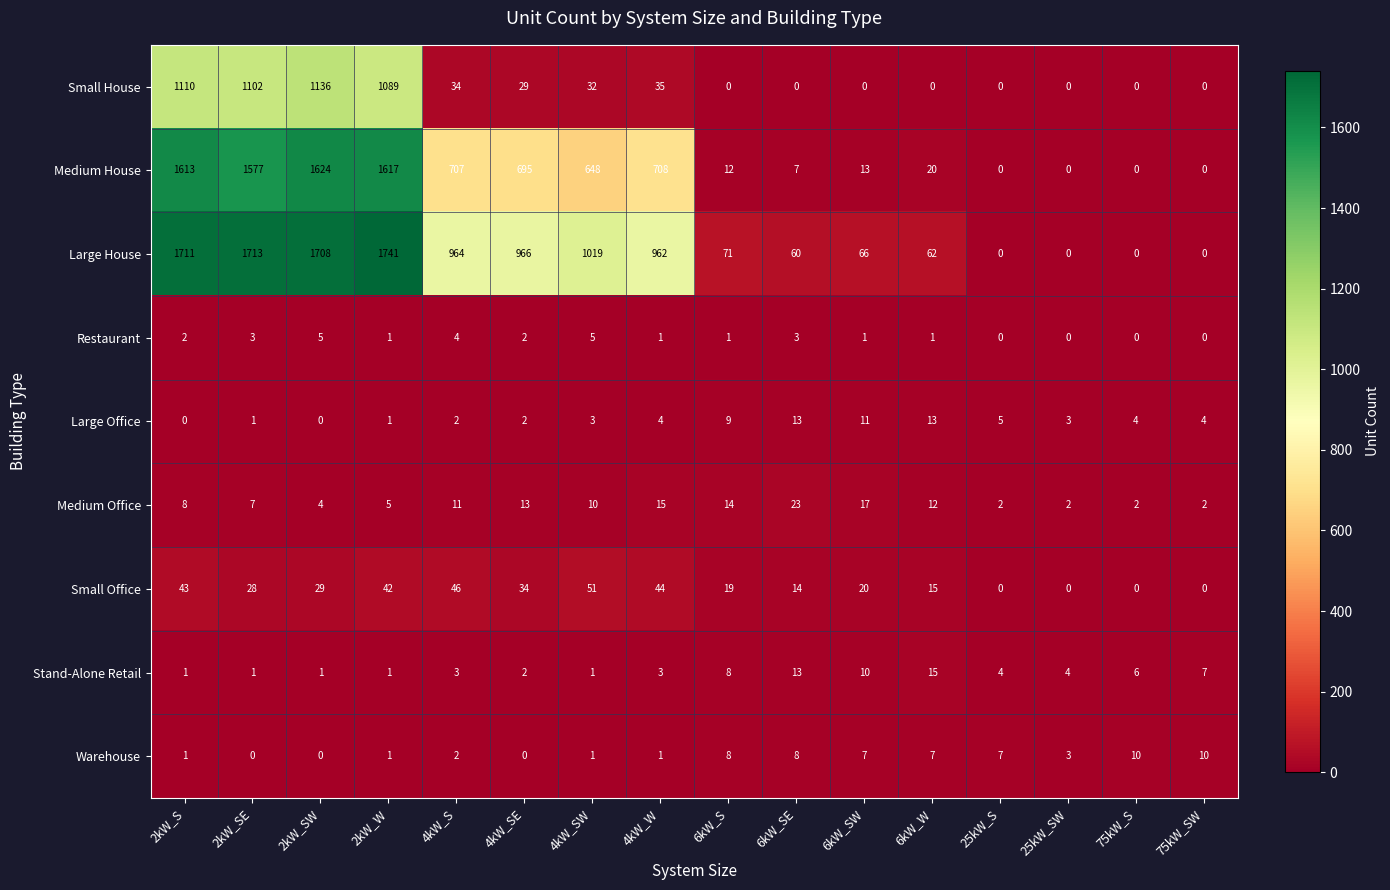

List the series in order of their peak value, highest first.

Large House, Medium House, Small House, Small Office, Medium Office, Stand-Alone Retail, Large Office, Warehouse, Restaurant